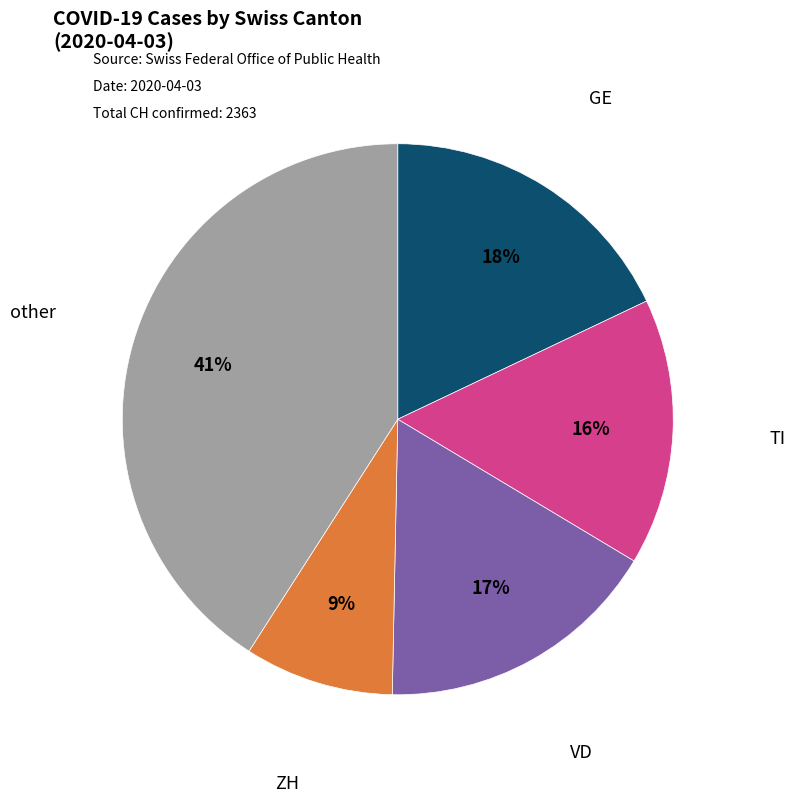

What percentage is the GE slice, to the nearest percent?

18%